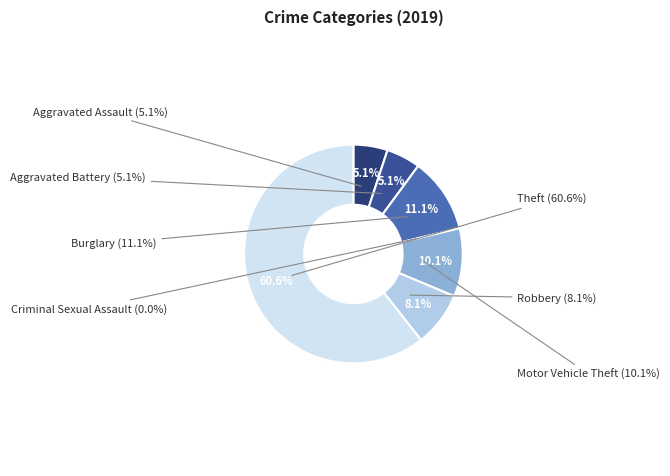

Does any single category account for the majority?

Yes